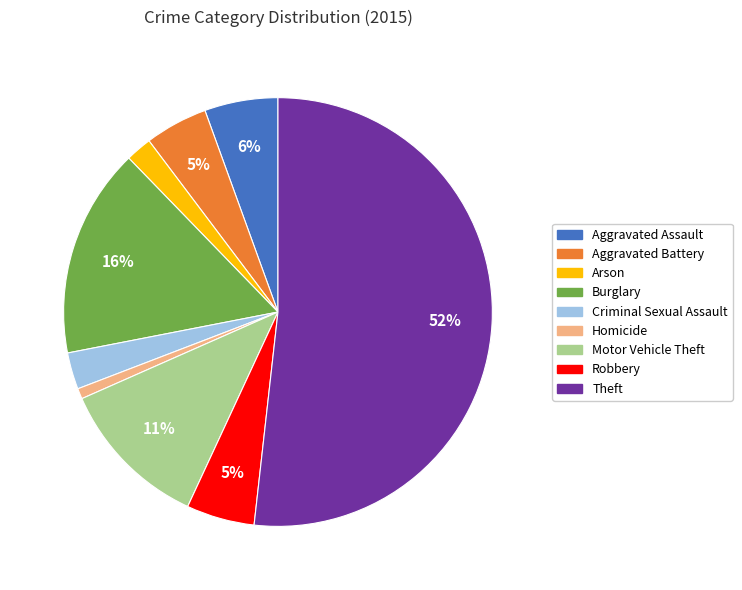

Is it true that Motor Vehicle Theft is 24% of the pie?

False